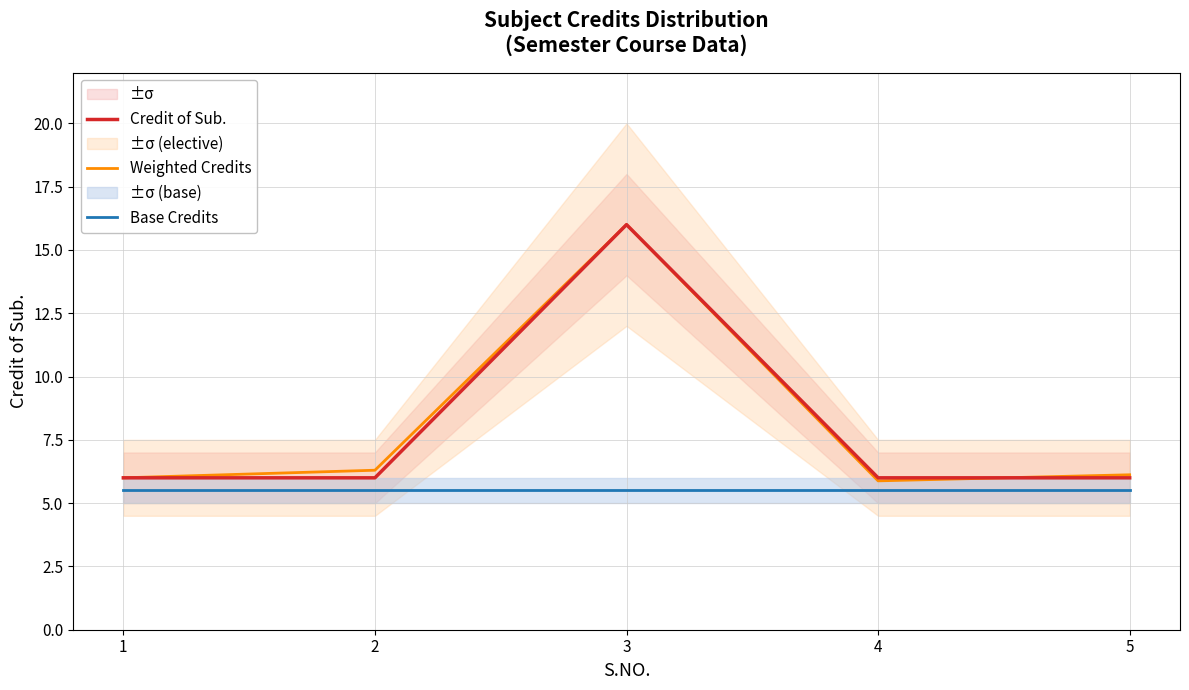

Does the chart have visible grid lines?

Yes